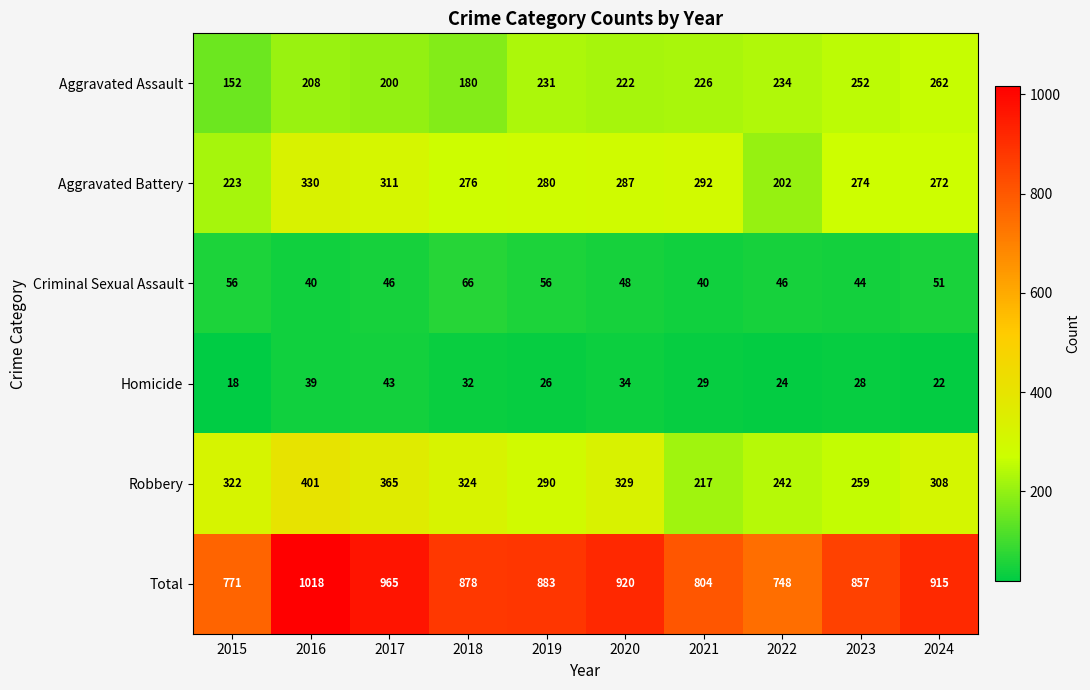

Between 2016 and 2020, which series saw the biggest shift?

Total